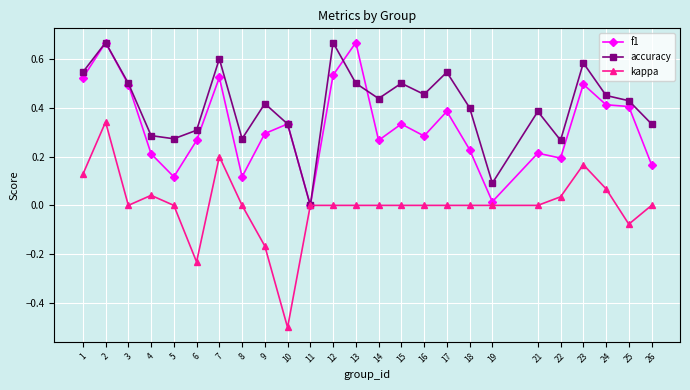

At which category is the sum across all series the highest?

2